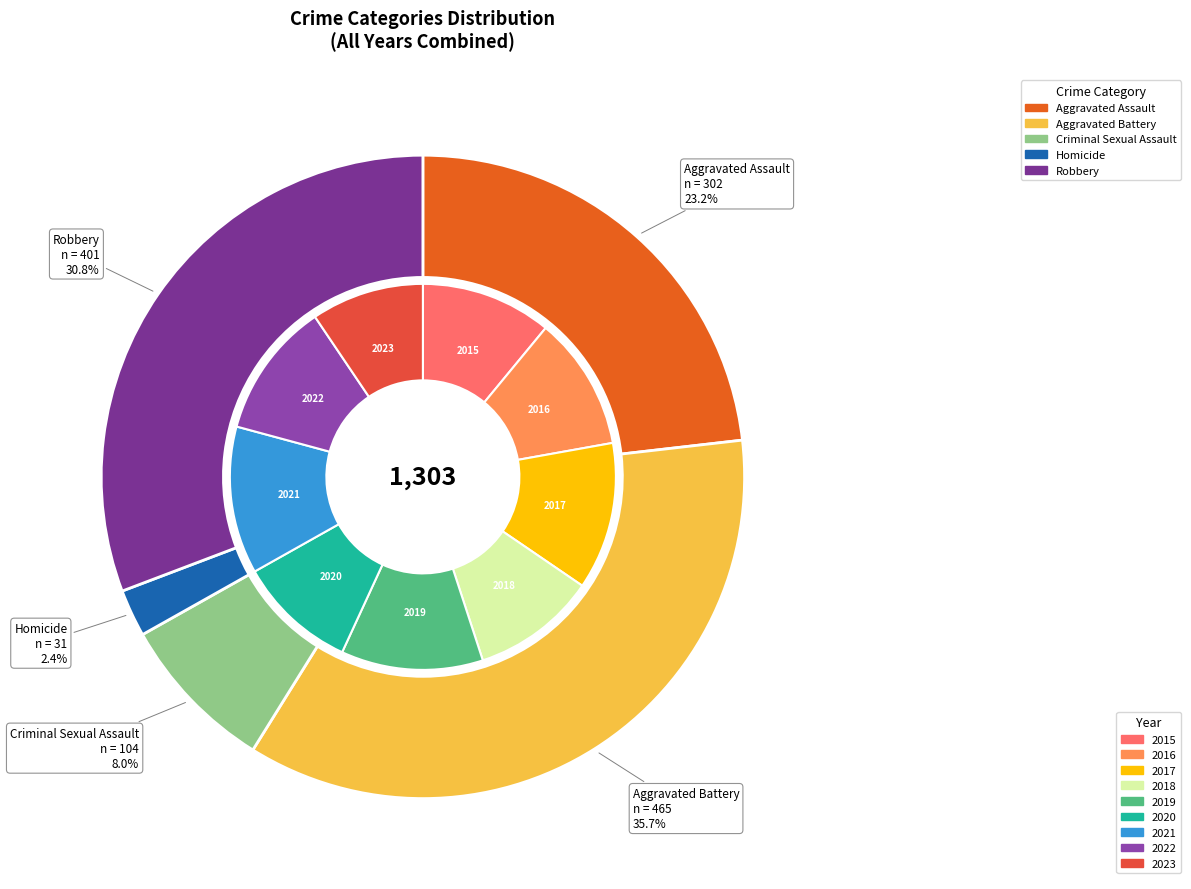

True or false: Criminal Sexual Assault accounts for 20% of the total.

False